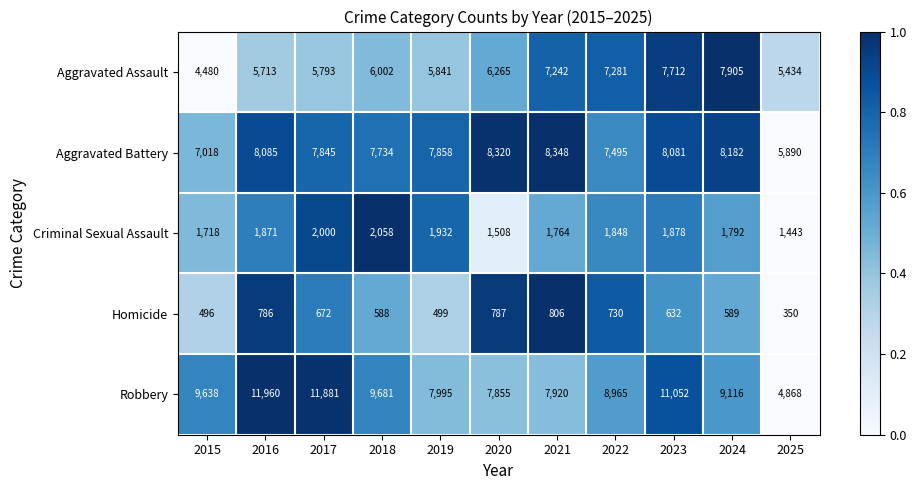

Which series has the largest range (max minus min)?

Robbery